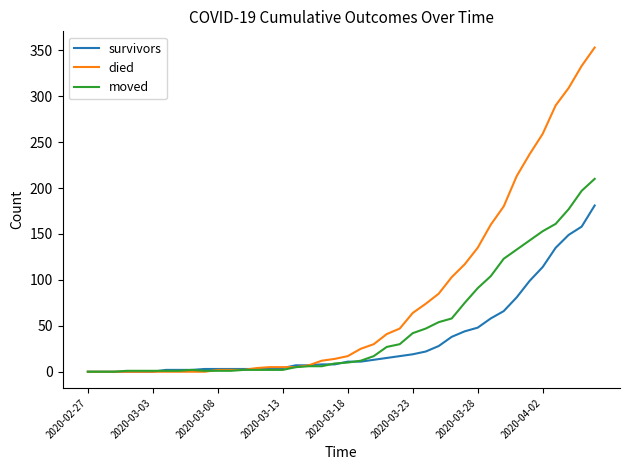

Rank the series by their average value, from highest to lowest.

died, moved, survivors